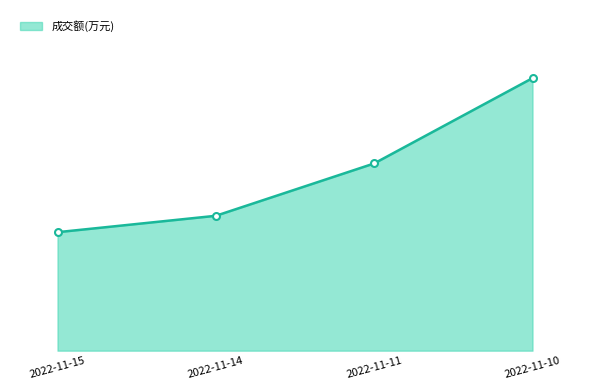

What is the greatest value displayed?

3124